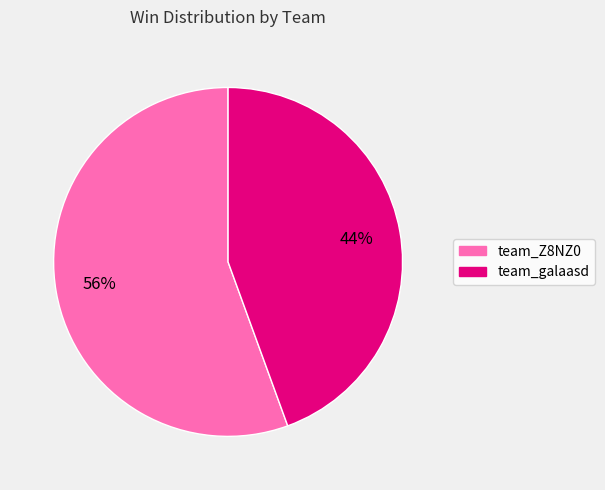

Approximately how many times larger is the value at team_galaasd compared to team_Z8NZ0?

0.8